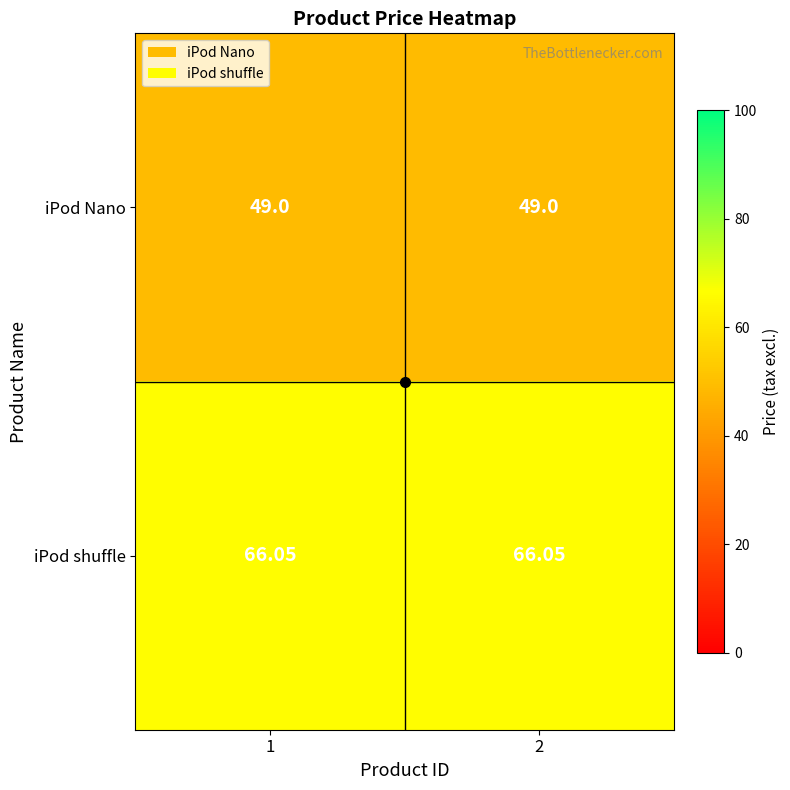

Which series has the largest total across all categories?

iPod shuffle